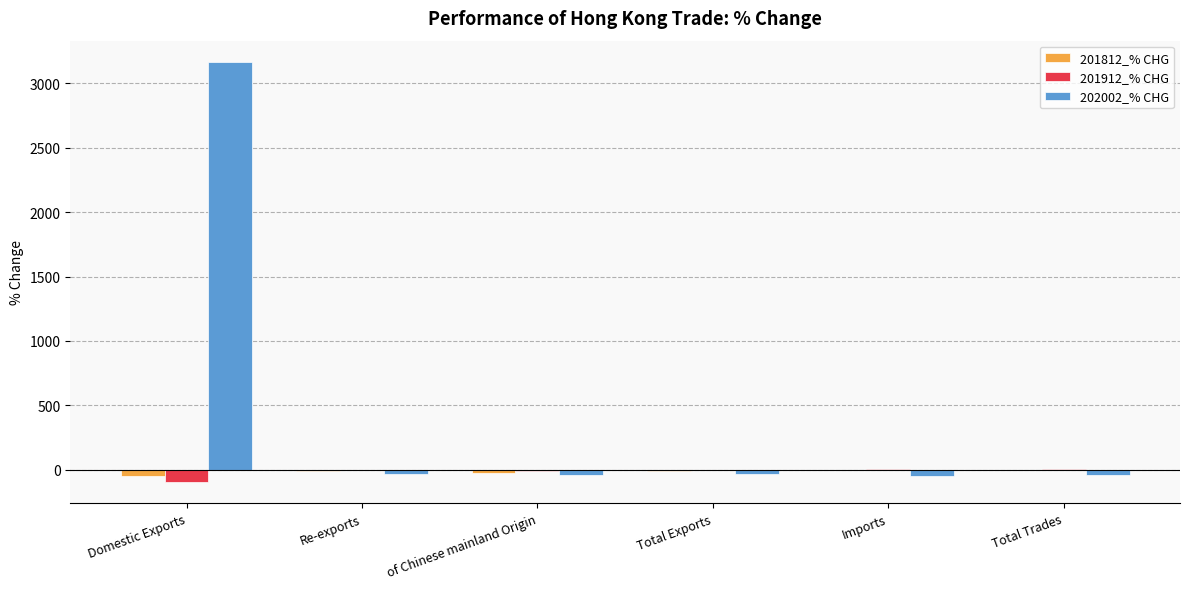

What is the greatest value displayed?

3167.7